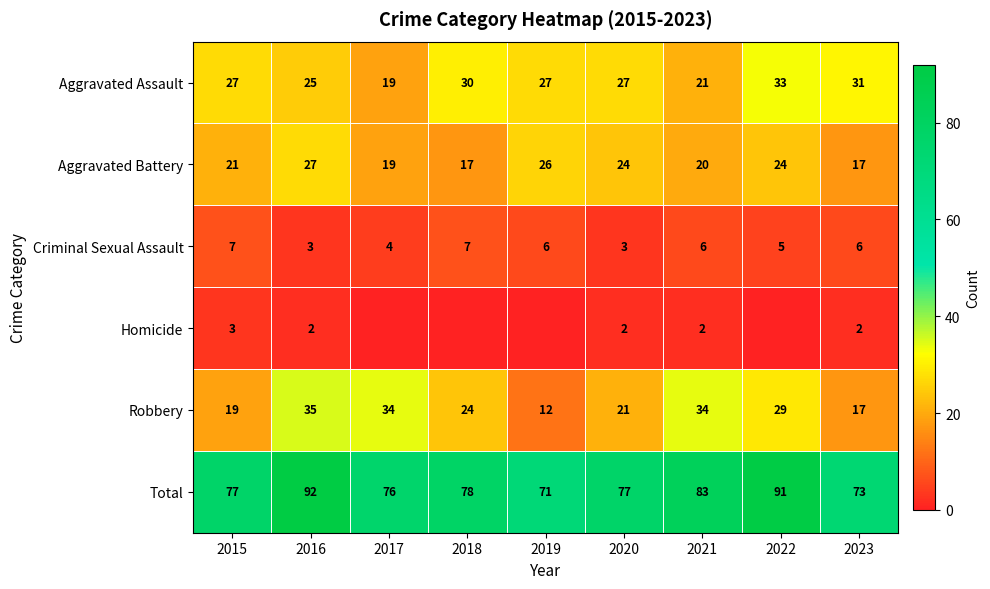

What is the sum of all Aggravated Battery values?

195